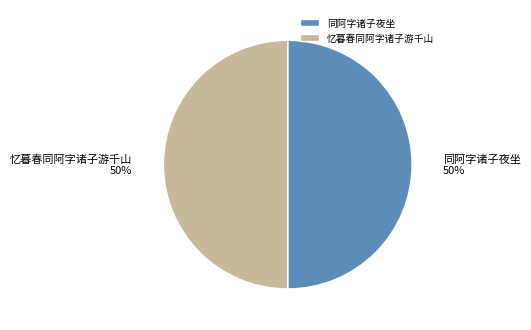

True or false: 忆暮春同阿字诸子游千山 accounts for 57% of the total.

False